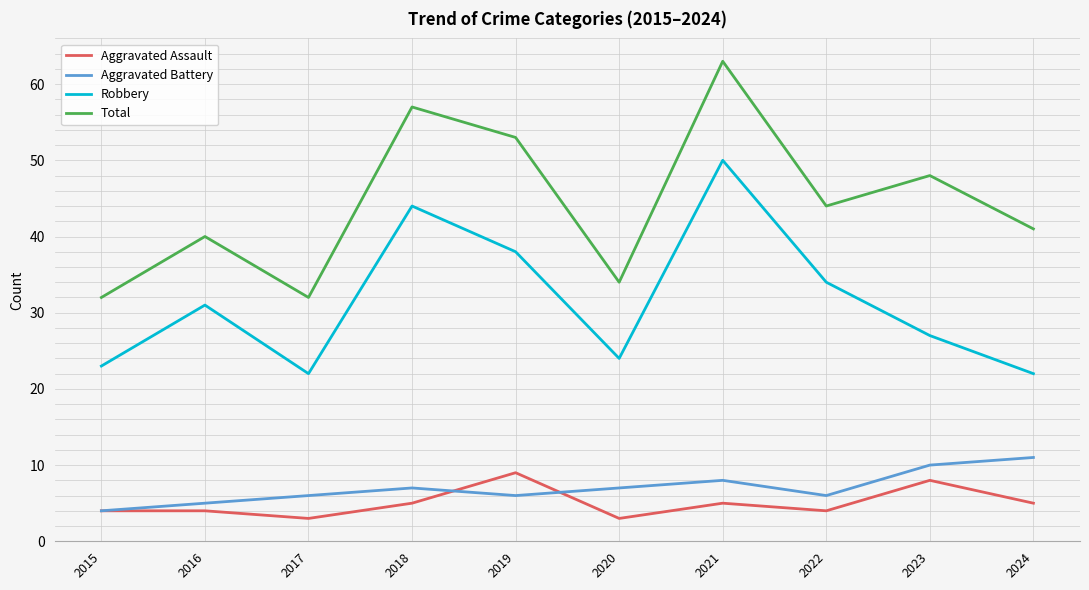

Where is the first local minimum for Robbery?

2017